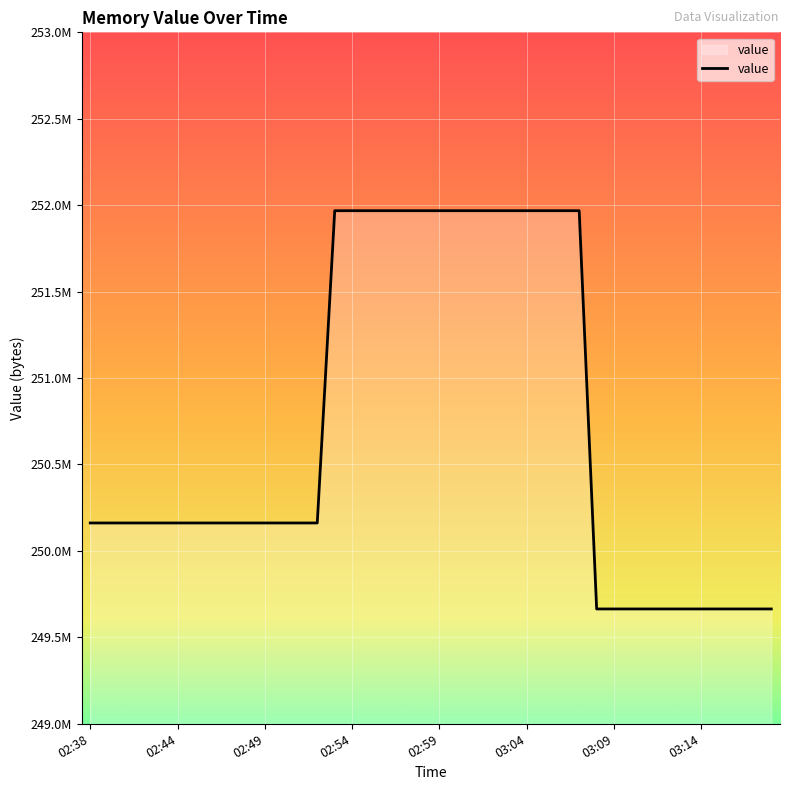

List the labels in order of value, smallest first.

03:08, 03:09, 03:10, 03:11, 03:12, 03:13, 03:14, 03:15, 03:16, 03:17, 03:18, 02:38, 02:39, 02:40, 02:41, 02:42, 02:44, 02:45, 02:46, 02:47, 02:48, 02:49, 02:50, 02:51, 02:52, 02:53, 02:54, 02:55, 02:56, 02:57, 02:58, 02:59, 03:00, 03:01, 03:02, 03:03, 03:04, 03:05, 03:06, 03:07